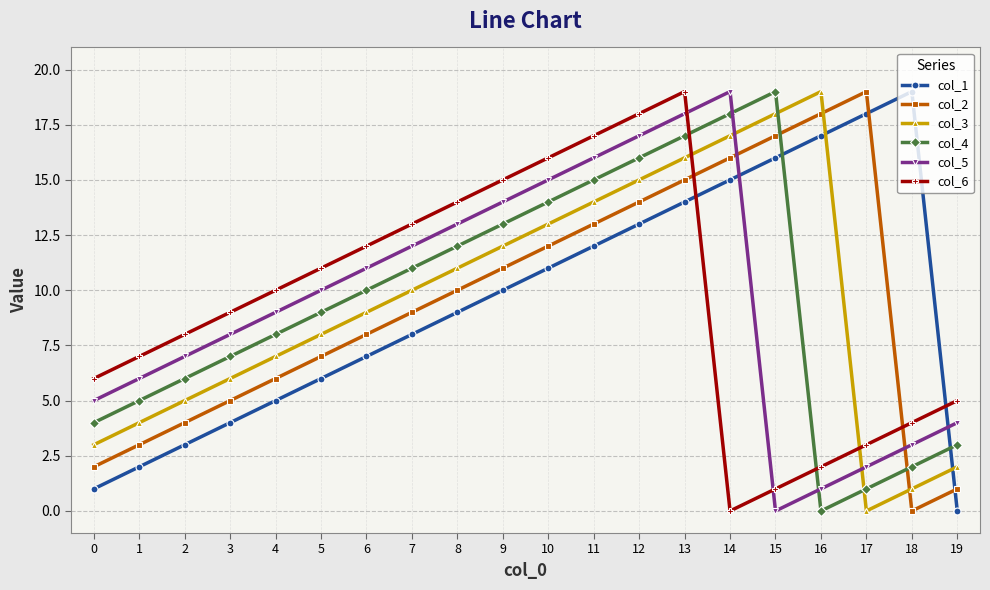

Reading left to right, transcribe all the data shown in this chart.

col_1: 0=1	1=2	2=3	3=4	4=5	5=6	6=7	7=8	8=9	9=10	10=11	11=12	12=13	13=14	14=15	15=16	16=17	17=18	18=19	19=0
col_2: 0=2	1=3	2=4	3=5	4=6	5=7	6=8	7=9	8=10	9=11	10=12	11=13	12=14	13=15	14=16	15=17	16=18	17=19	18=0	19=1
col_3: 0=3	1=4	2=5	3=6	4=7	5=8	6=9	7=10	8=11	9=12	10=13	11=14	12=15	13=16	14=17	15=18	16=19	17=0	18=1	19=2
col_4: 0=4	1=5	2=6	3=7	4=8	5=9	6=10	7=11	8=12	9=13	10=14	11=15	12=16	13=17	14=18	15=19	16=0	17=1	18=2	19=3
col_5: 0=5	1=6	2=7	3=8	4=9	5=10	6=11	7=12	8=13	9=14	10=15	11=16	12=17	13=18	14=19	15=0	16=1	17=2	18=3	19=4
col_6: 0=6	1=7	2=8	3=9	4=10	5=11	6=12	7=13	8=14	9=15	10=16	11=17	12=18	13=19	14=0	15=1	16=2	17=3	18=4	19=5